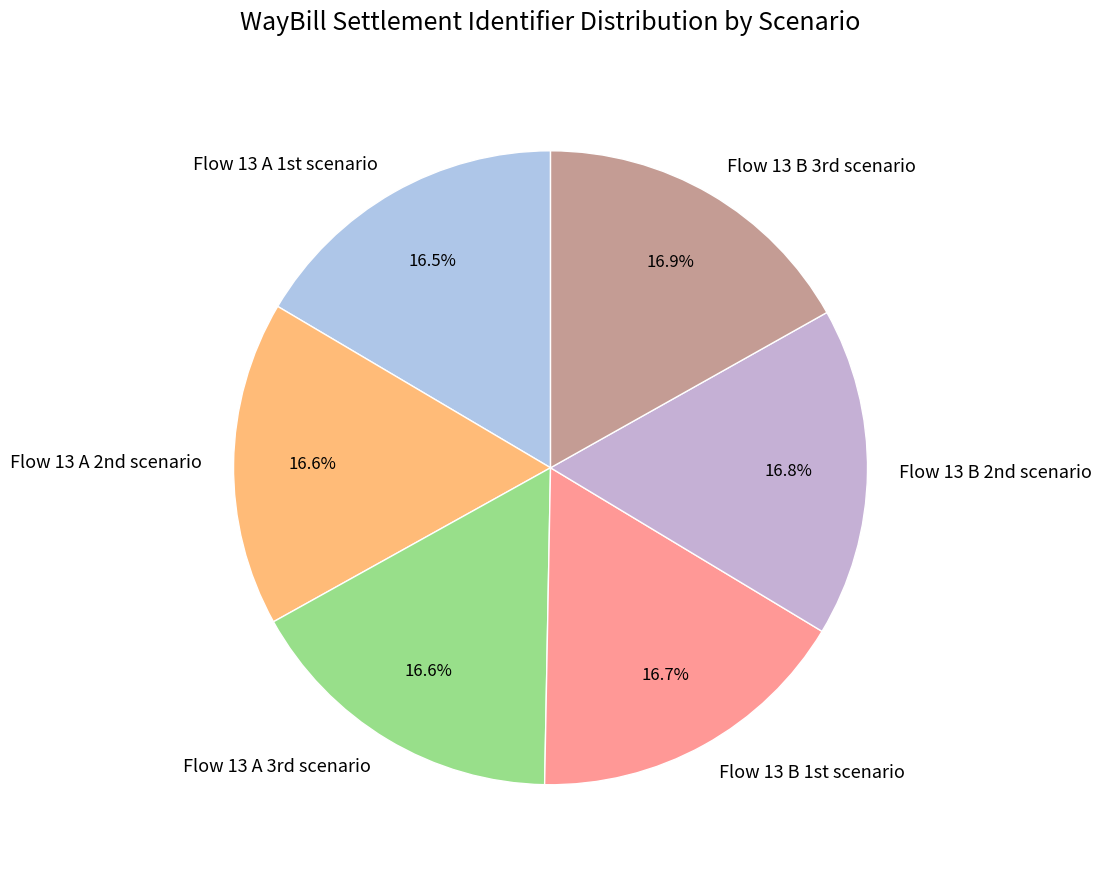

Is there any slice that represents more than half of the pie?

No